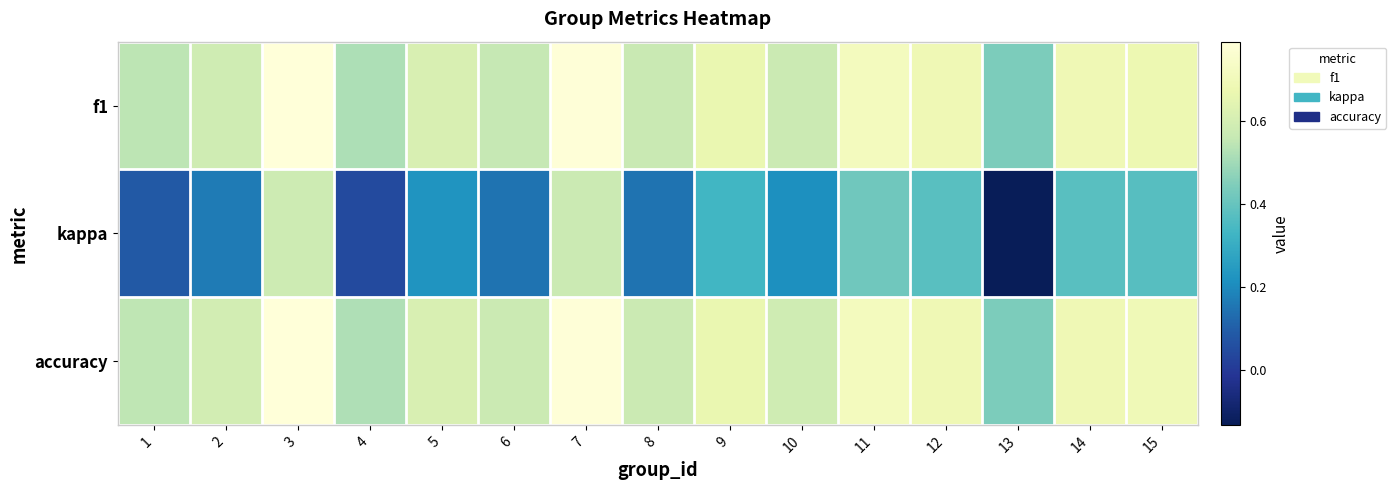

What is the smallest value displayed?

-0.1